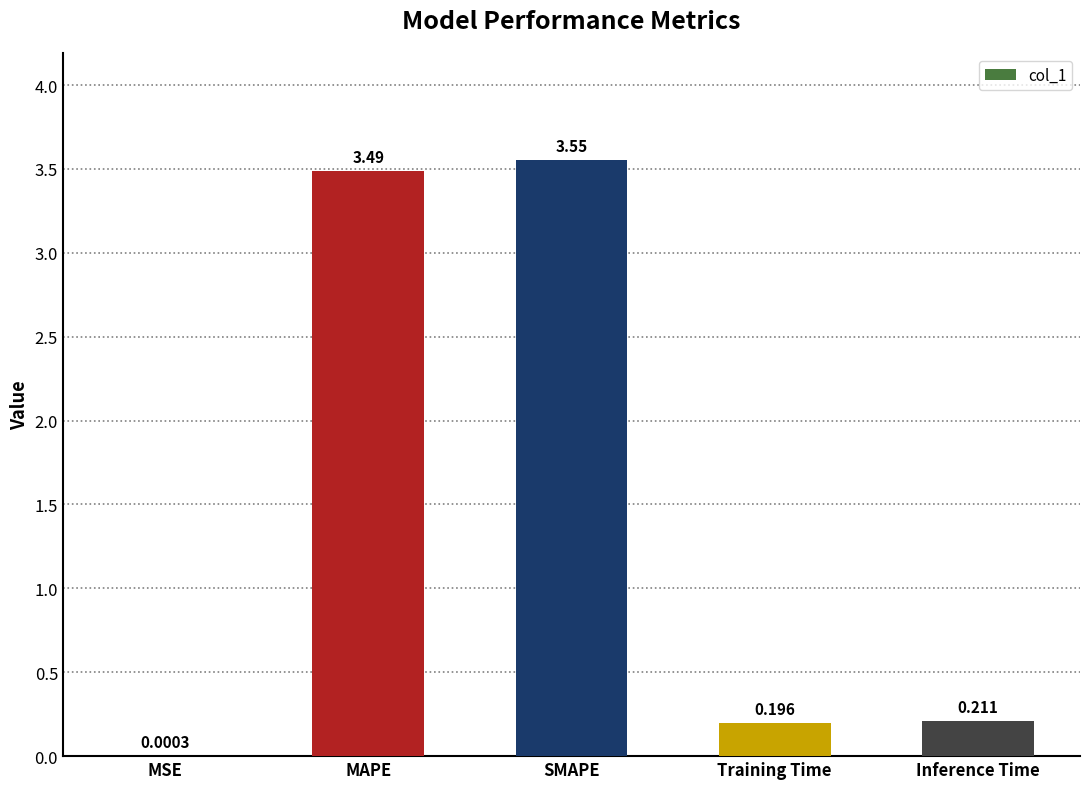

Between SMAPE and Inference Time, which is larger?

SMAPE